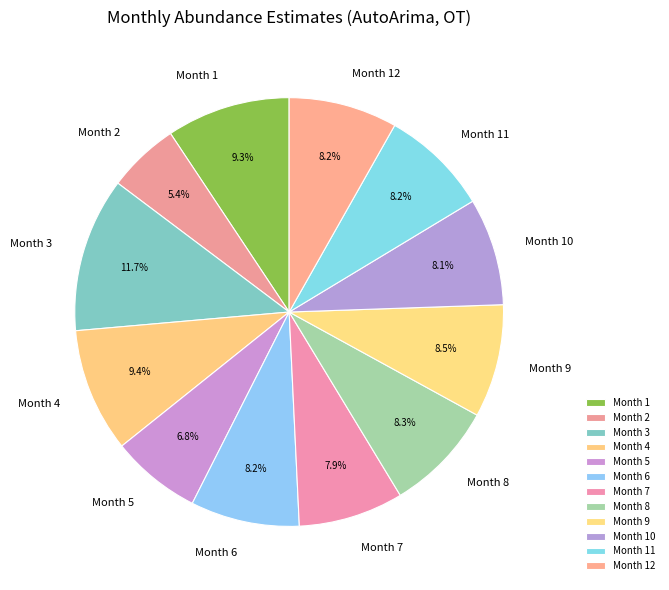

What portion of the pie excludes Month 7?

92.1%